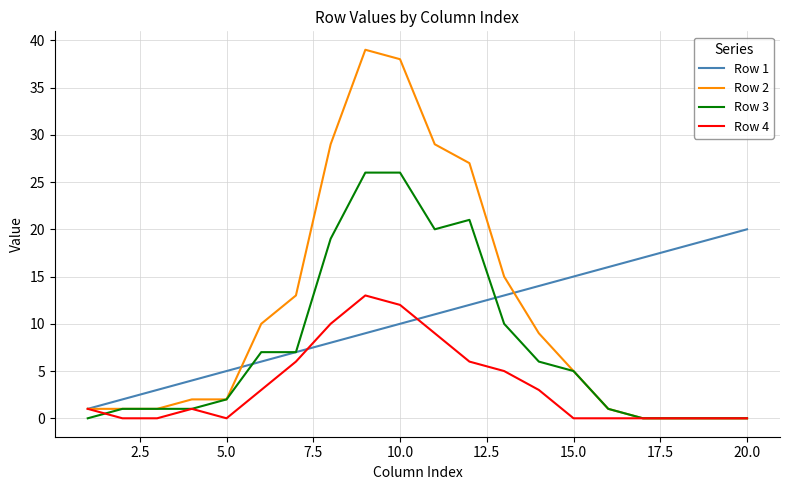

List the series in order of their peak value, highest first.

Row 2, Row 3, Row 1, Row 4